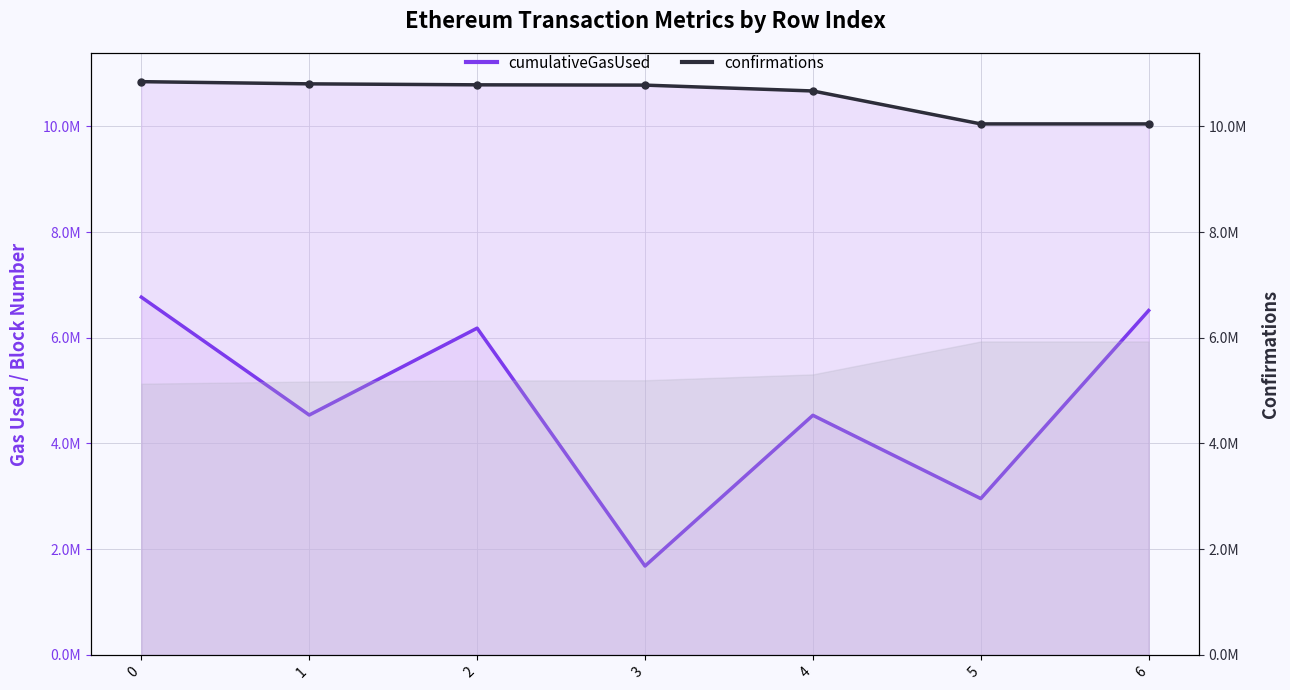

Reading left to right, list all the values displayed in this chart.

cumulativeGasUsed: 6.8	4.5	6.2	1.7	4.5	3.0	6.5
confirmations: 10.8	10.8	10.8	10.8	10.7	10.0	10.0